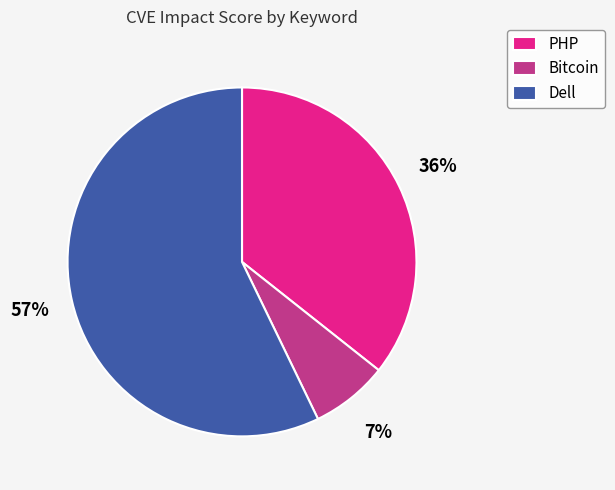

Is there any slice that represents more than half of the pie?

Yes